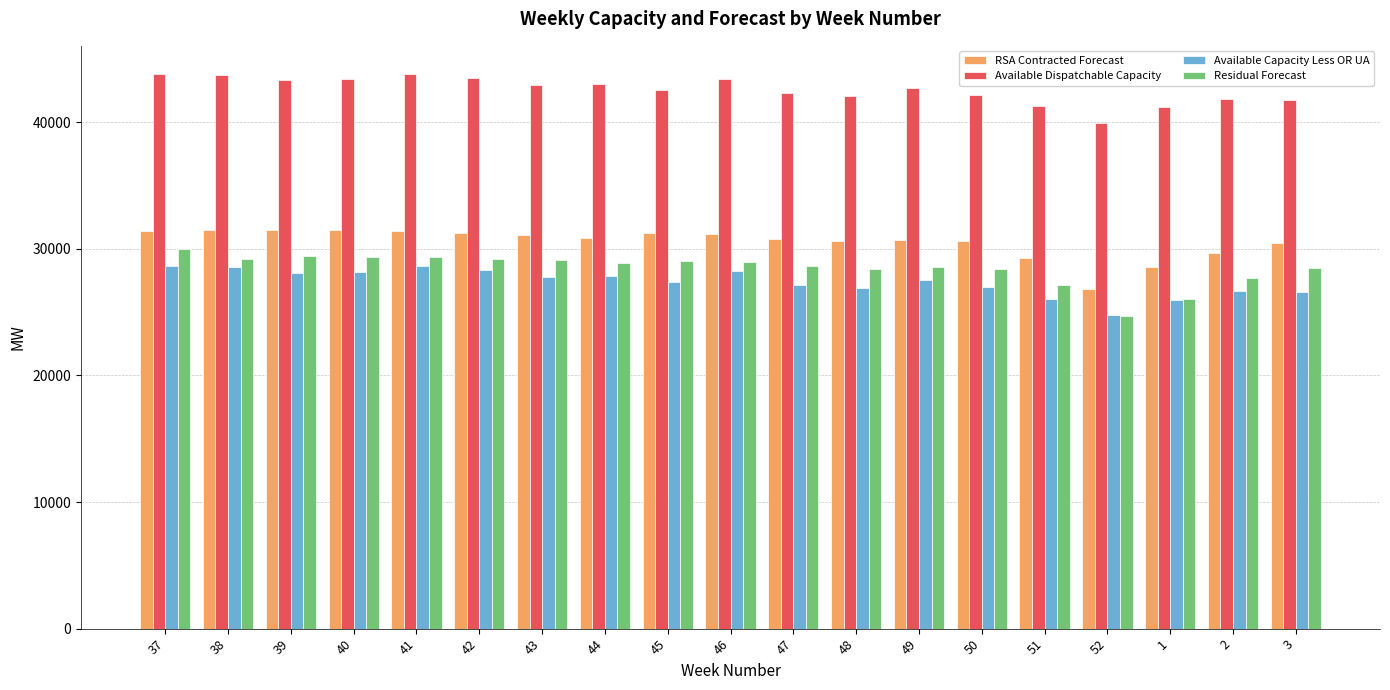

Which series has the widest spread of values?

Residual Forecast